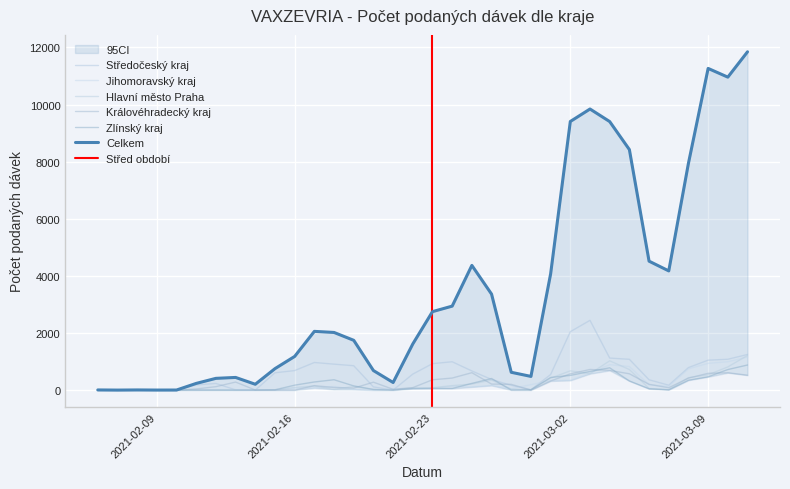

What is the spread (max minus min) of values at 14.02.2021?

205